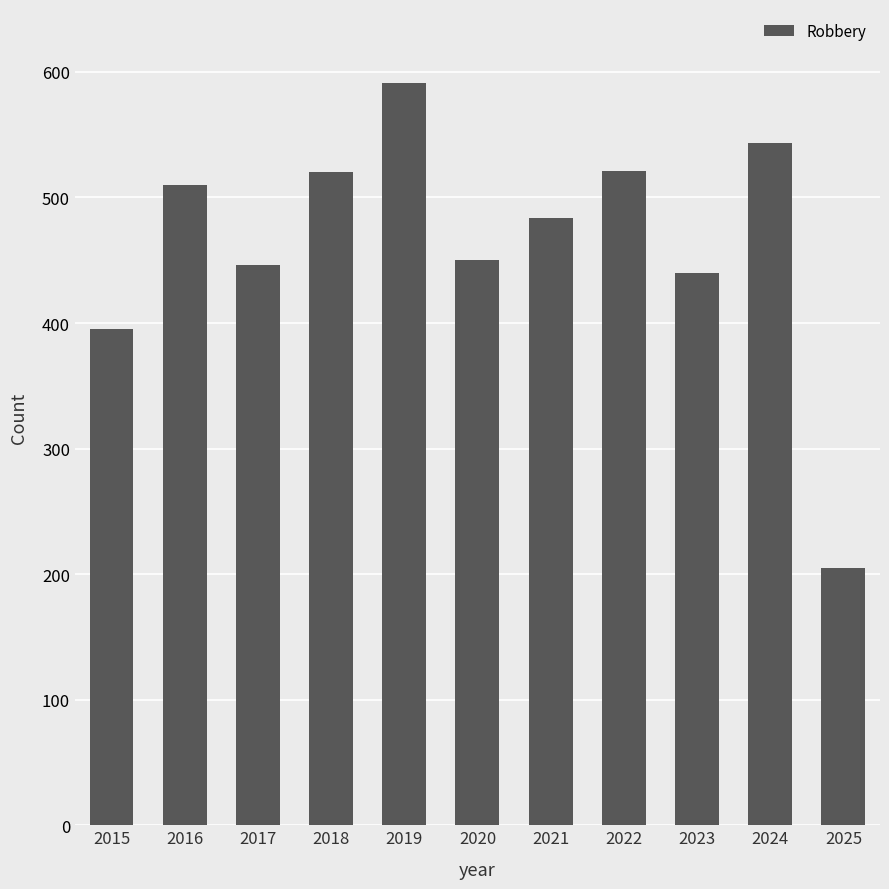

What value does the data have at 2018?

520